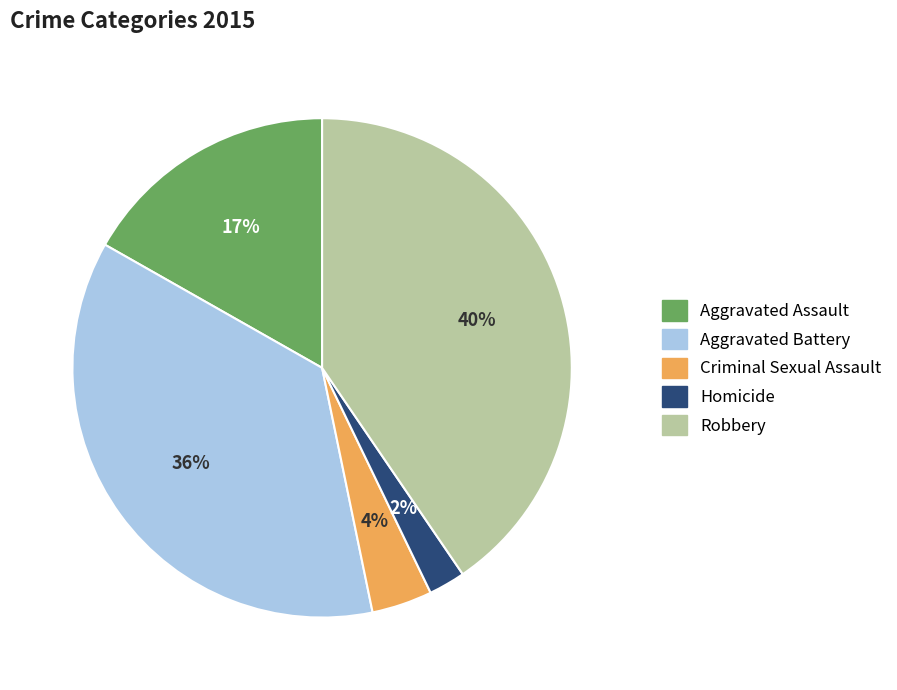

To the nearest percent, what is the difference between the largest and smallest slice percentages?

38%